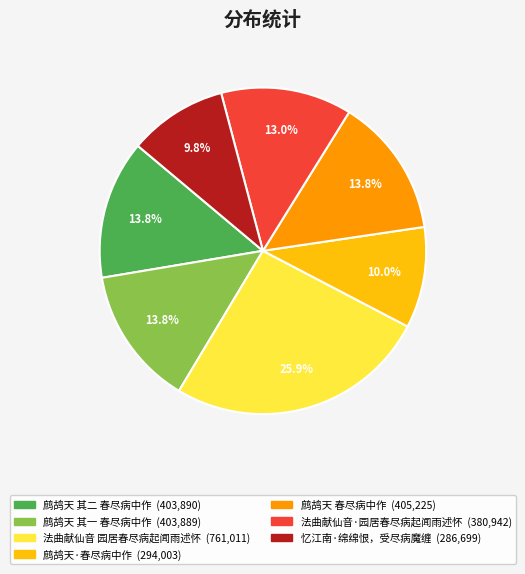

Which category has the biggest portion of the pie?

法曲献仙音 园居春尽病起闻雨述怀